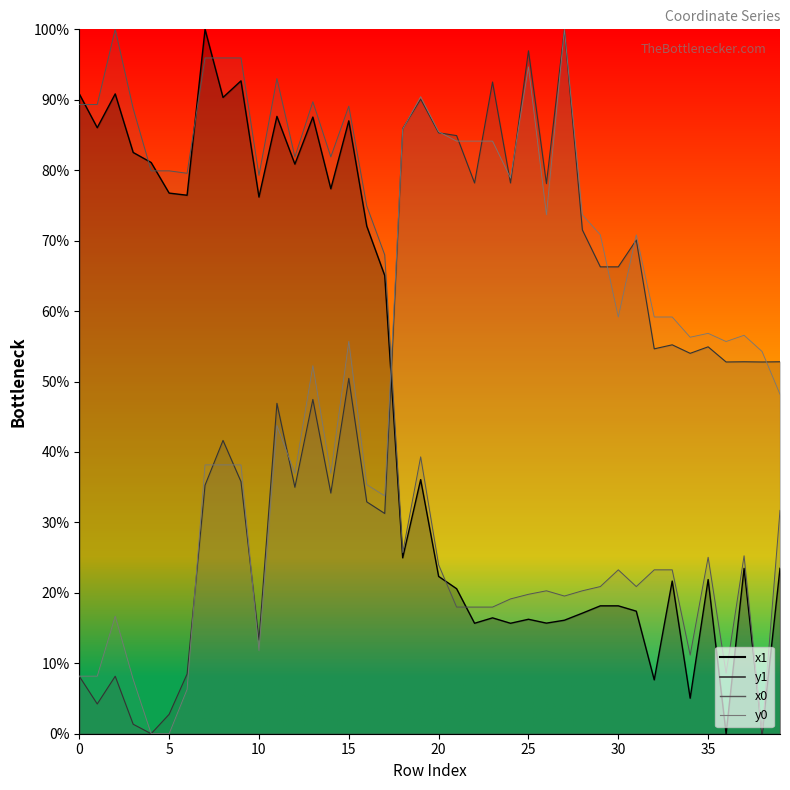

Rank the series by their maximum value, from lowest to highest.

x1, y1, x0, y0